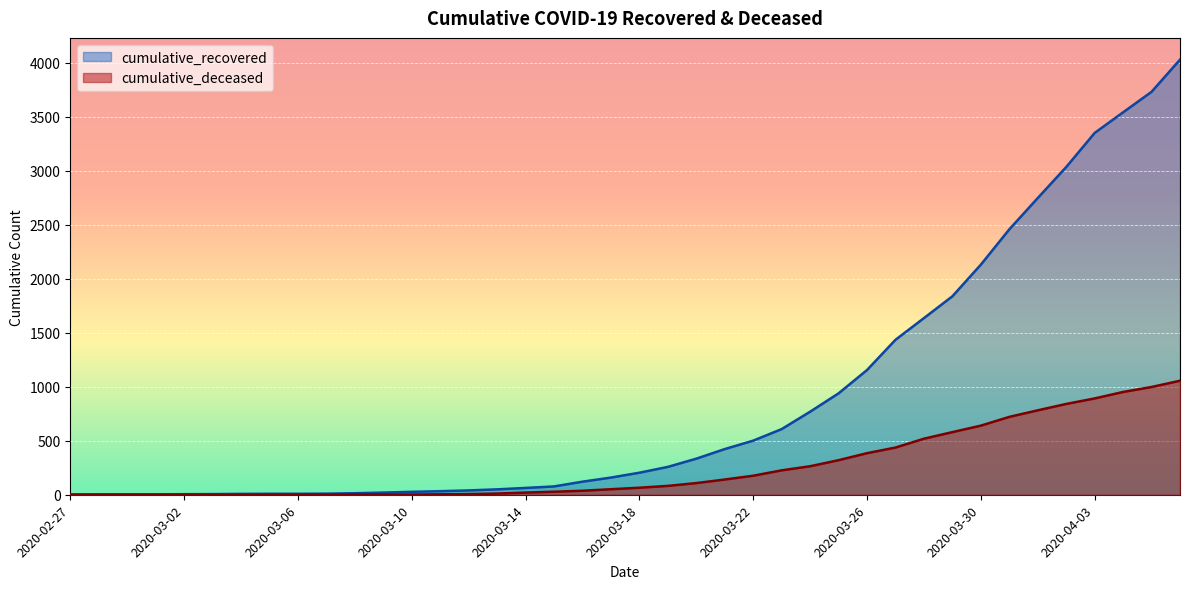

Which category has the lowest value in the cumulative_deceased series?

2020-02-27